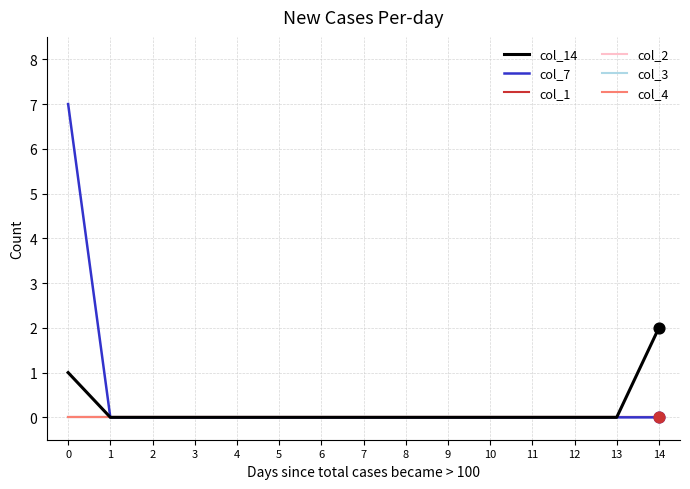

Does the chart have visible grid lines?

Yes